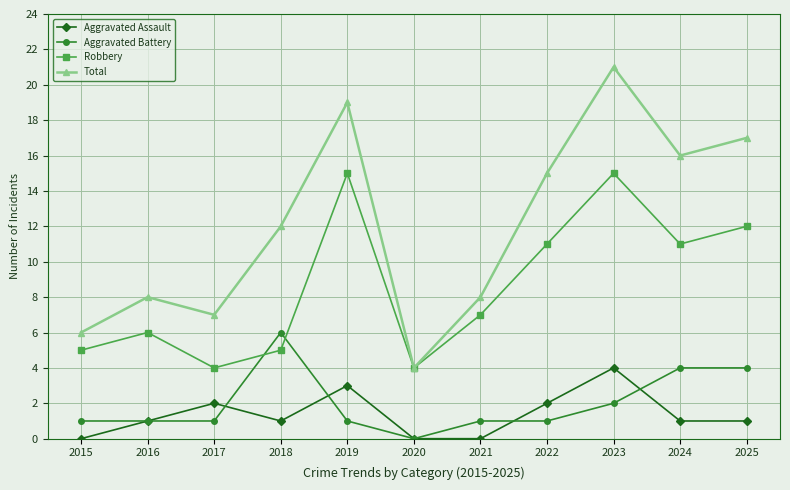

What are all the series names shown in the legend?

Aggravated Assault, Aggravated Battery, Robbery, Total